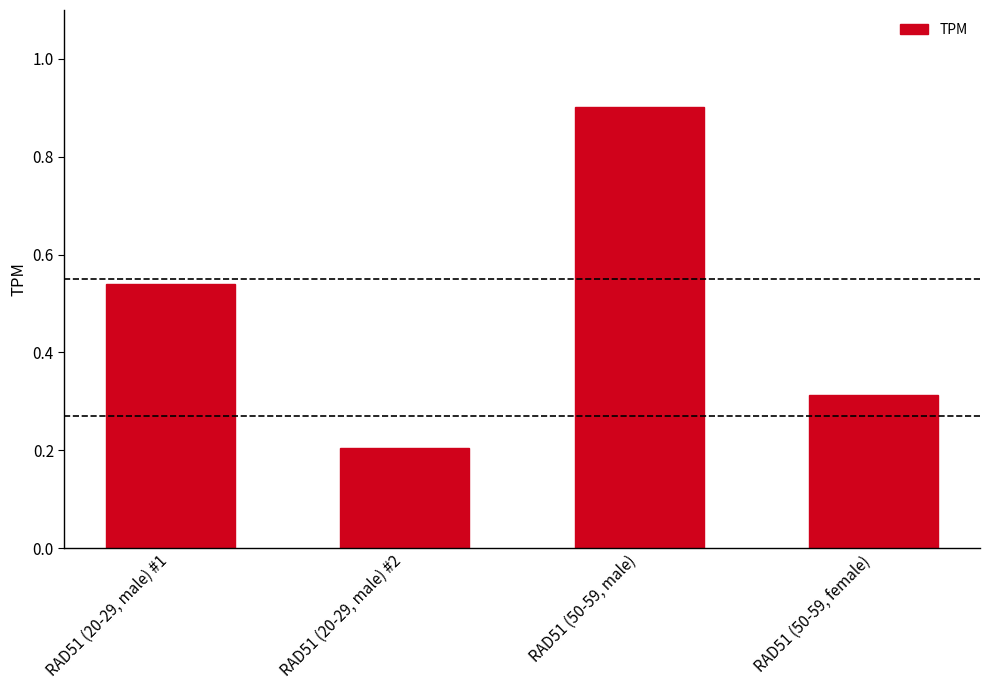

At which category does the chart reach its minimum across all series?

RAD51 (20-29, male) #2